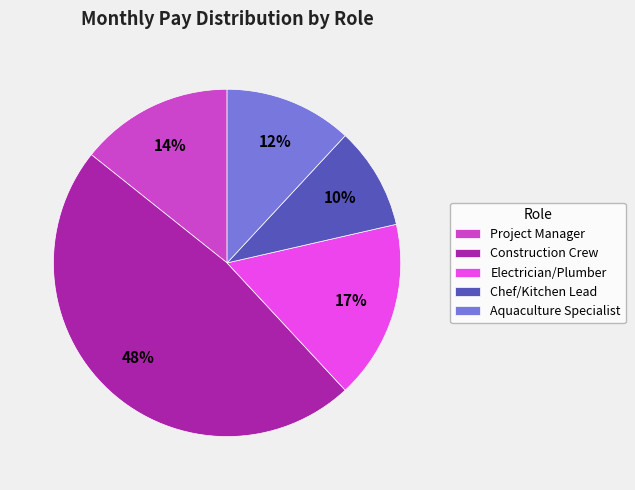

Is the sum of Project Manager and Aquaculture Specialist greater than half?

No